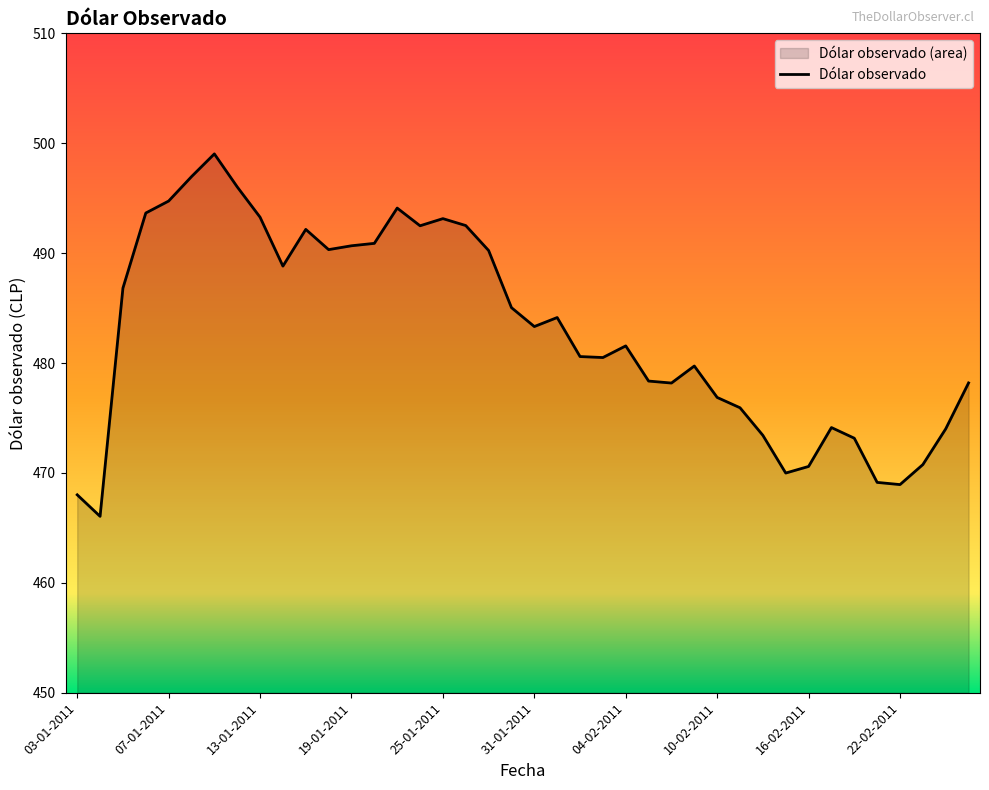

At which category does the data reach its first local peak?

11-01-2011